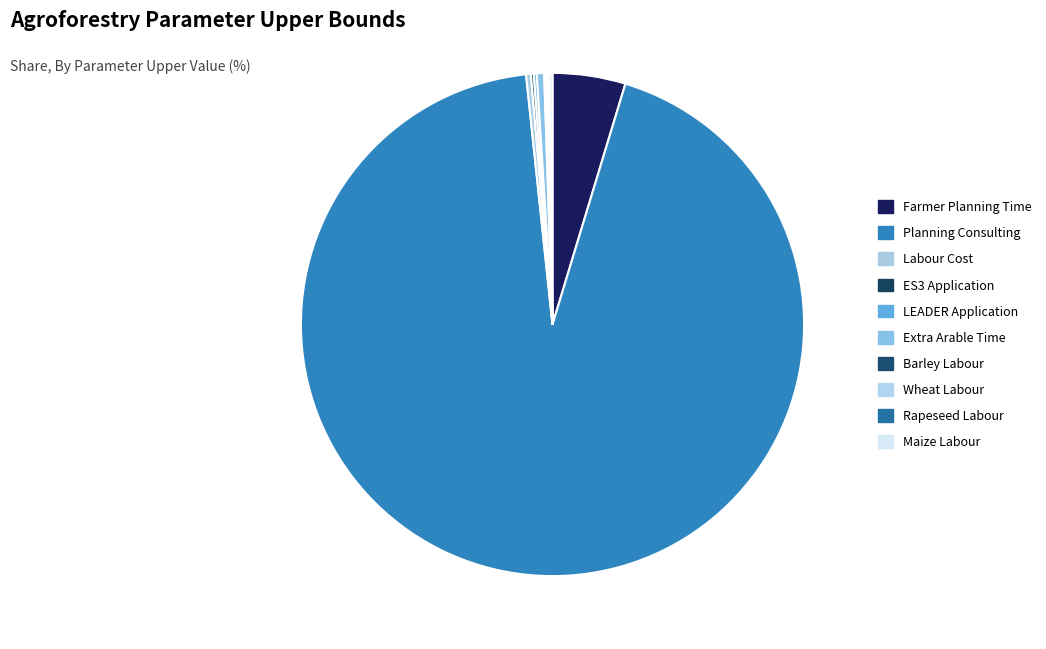

What is the smallest slice in the pie chart?

barley_labour_p